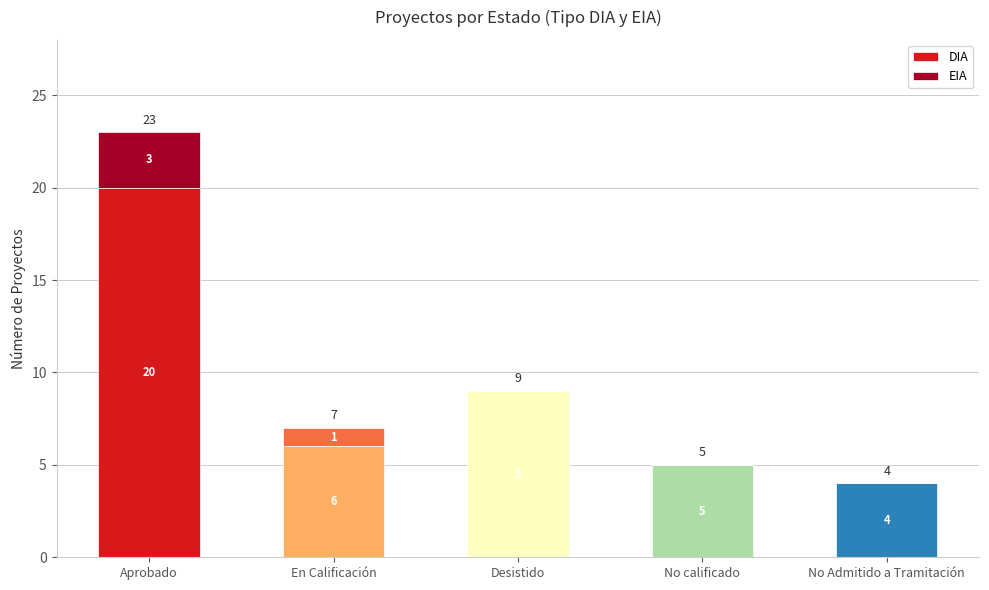

Does the chart contain stacked bars?

Yes